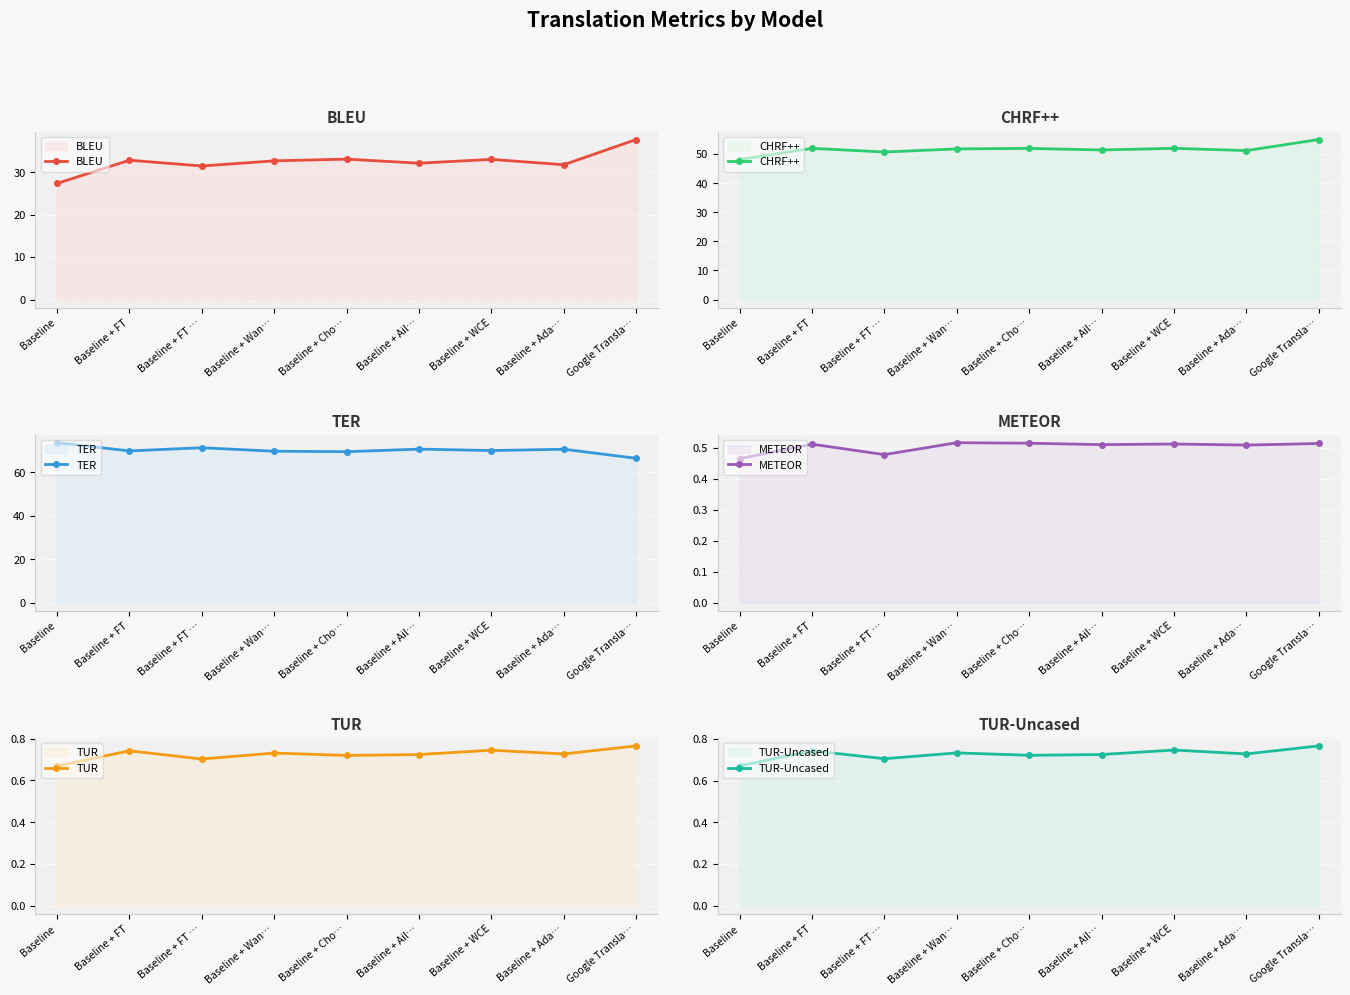

Where does the CHRF++ series first go above 51?

Baseline + FT